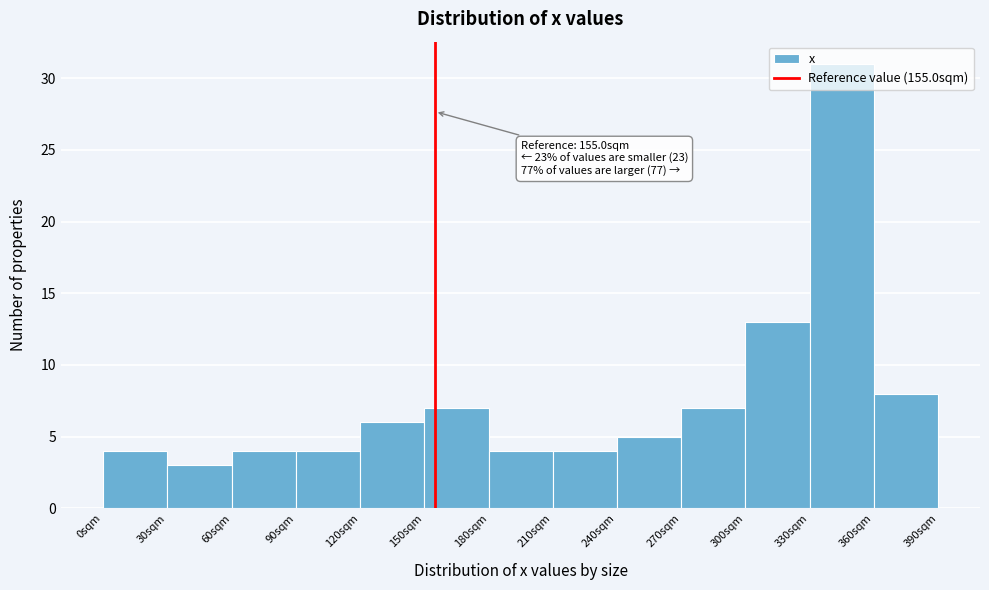

Which range on the x-axis has the tallest bar?

330 to 360